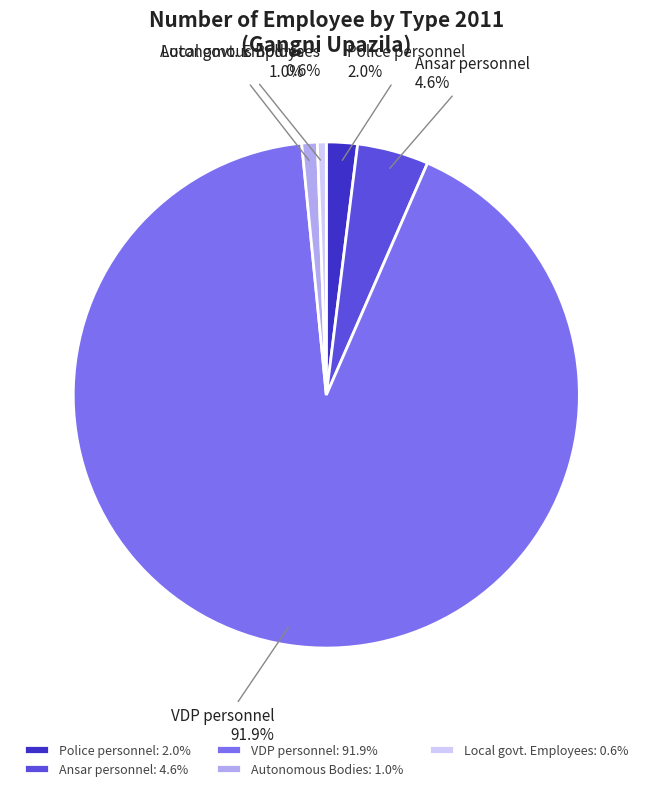

What is the ratio of the value at Police personnel to the value at Autonomous Bodies?

2.0